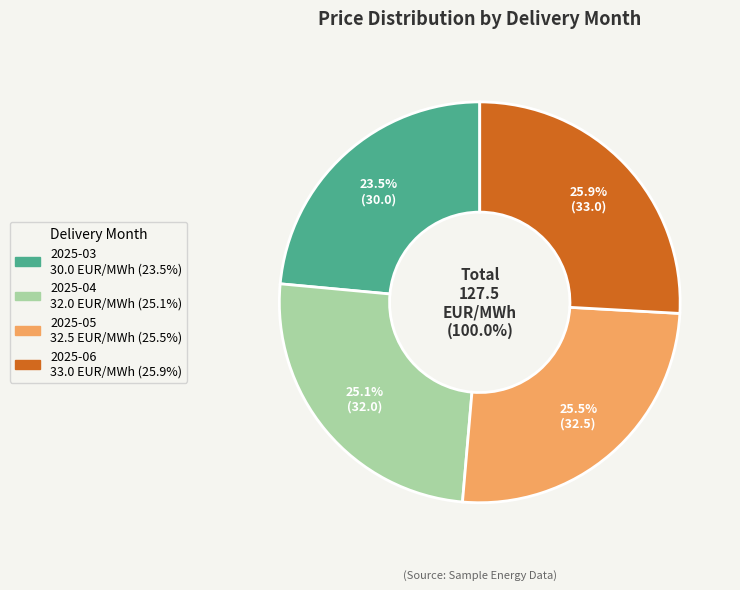

What is the ratio of the value at 2025-04 to the value at 2025-05?

1.0